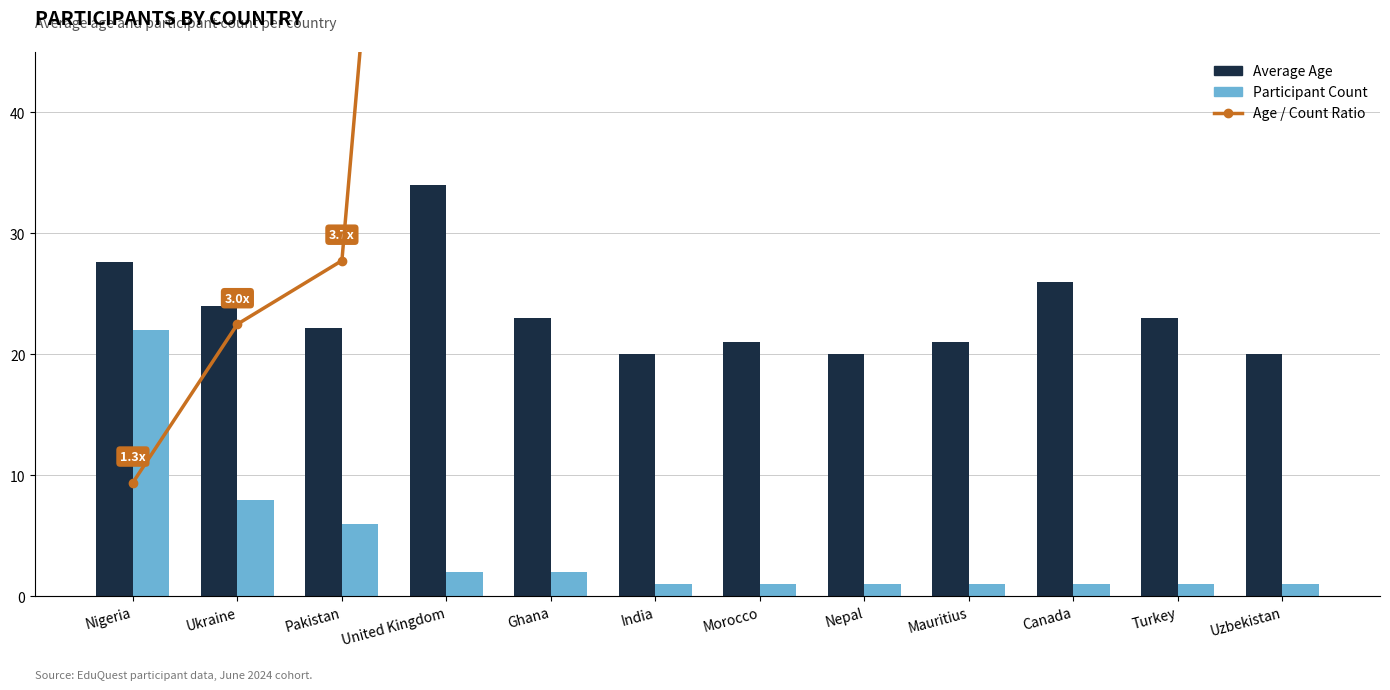

What position from the left is Ghana?

5